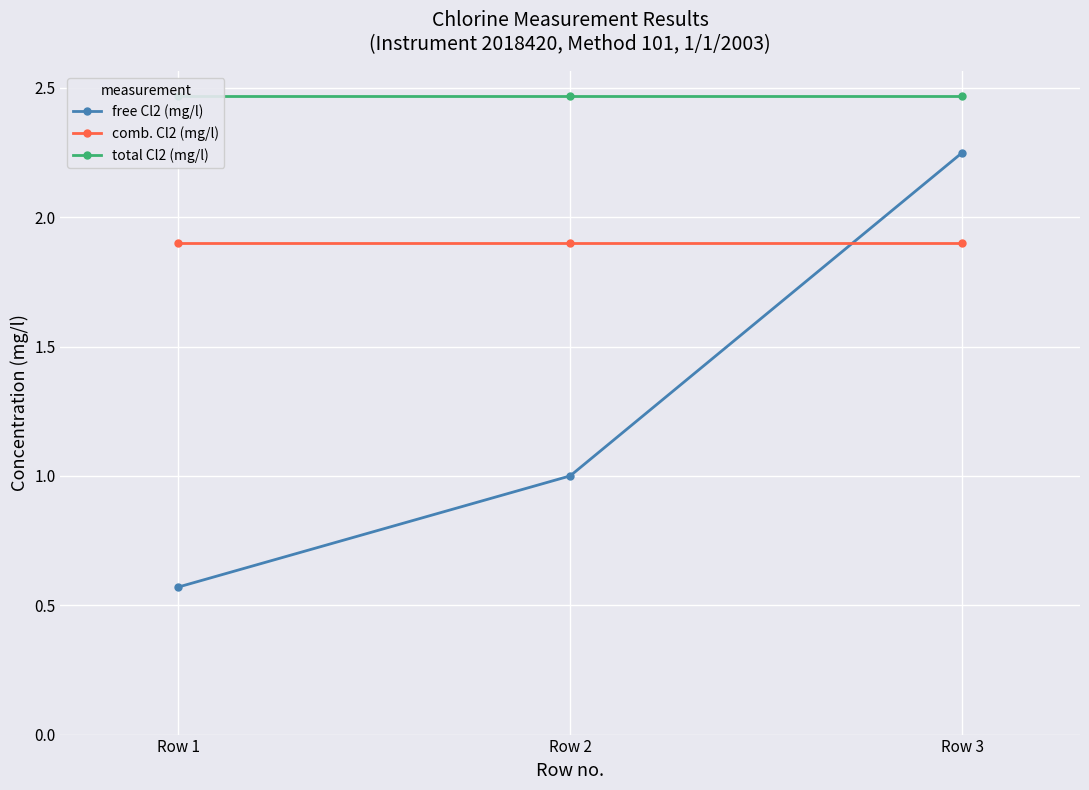

List the labels in order of free Cl2 (mg/l) value, largest first.

Row 3, Row 2, Row 1